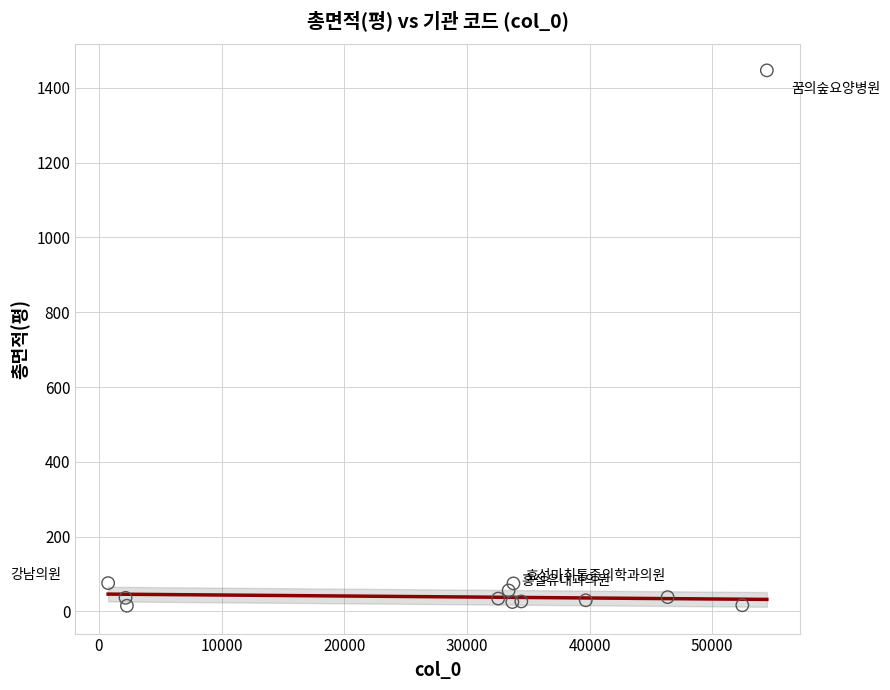

What is the range of Y values (max minus min)?

1431.3